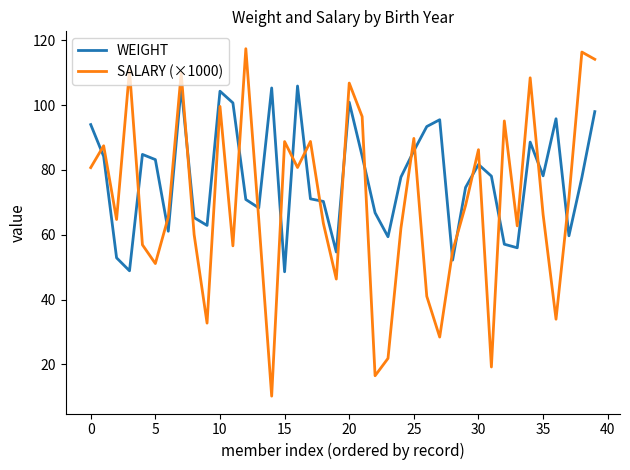

How many times do WEIGHT and SALARY (×1000) cross each other?

21